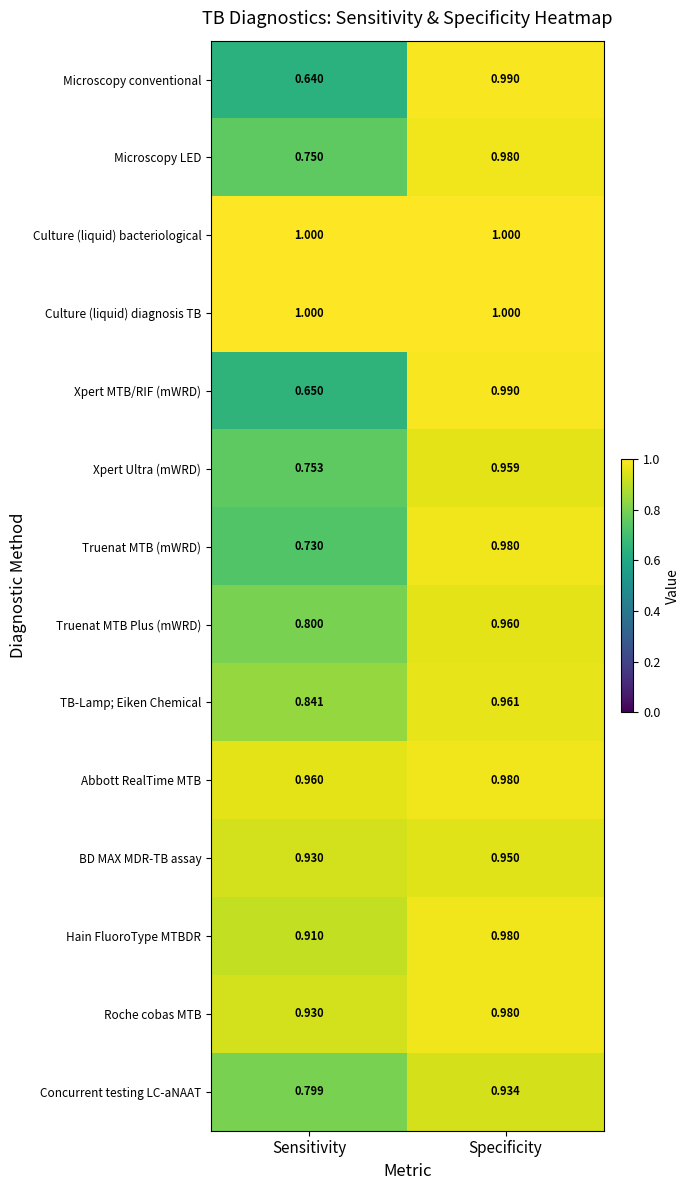

Which category has the lowest value across all series?

Sensitivity